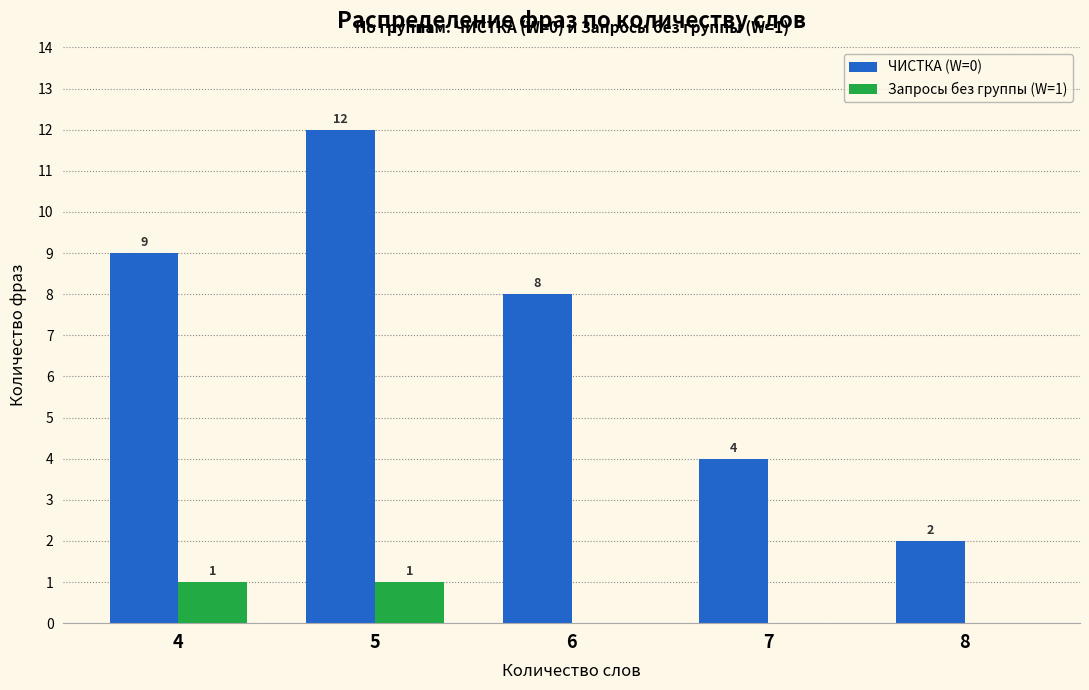

Reading left to right, list all the values displayed in this chart.

ЧИСТКА (W=0): 9	12	8	4	2
Запросы без группы (W=1): 1	1	0	0	0